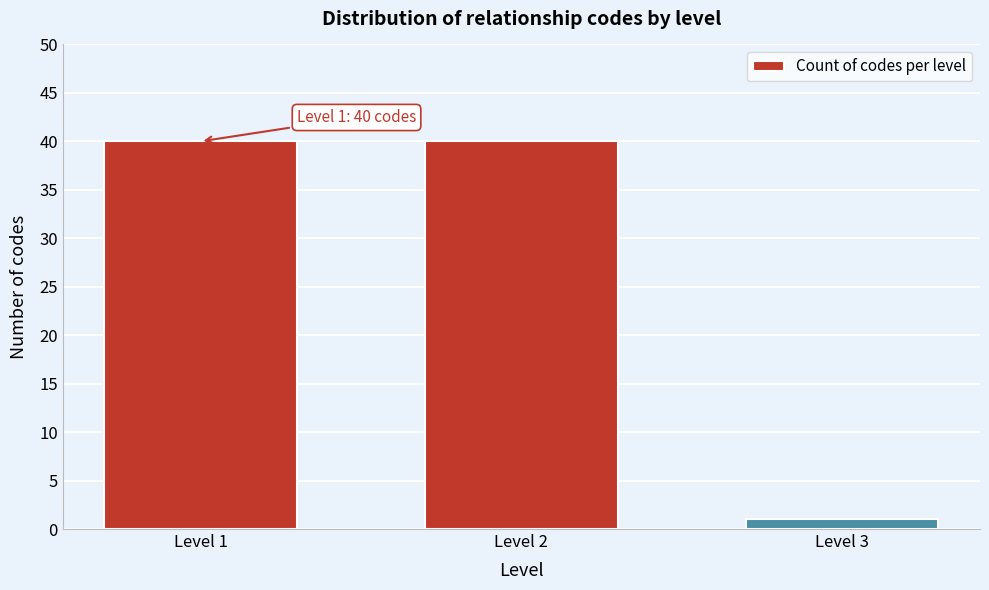

Reading left to right, extract all data points from this chart.

40	40	1